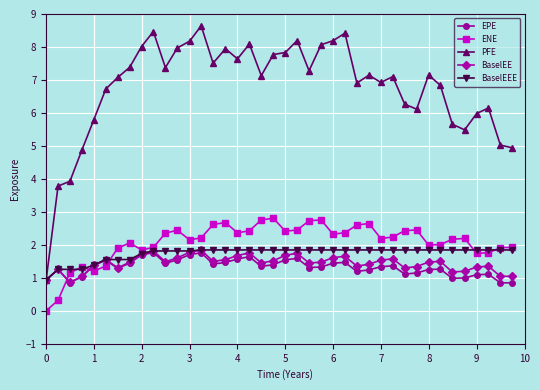

After their last crossing, which series has the higher values: EPE or ENE?

ENE